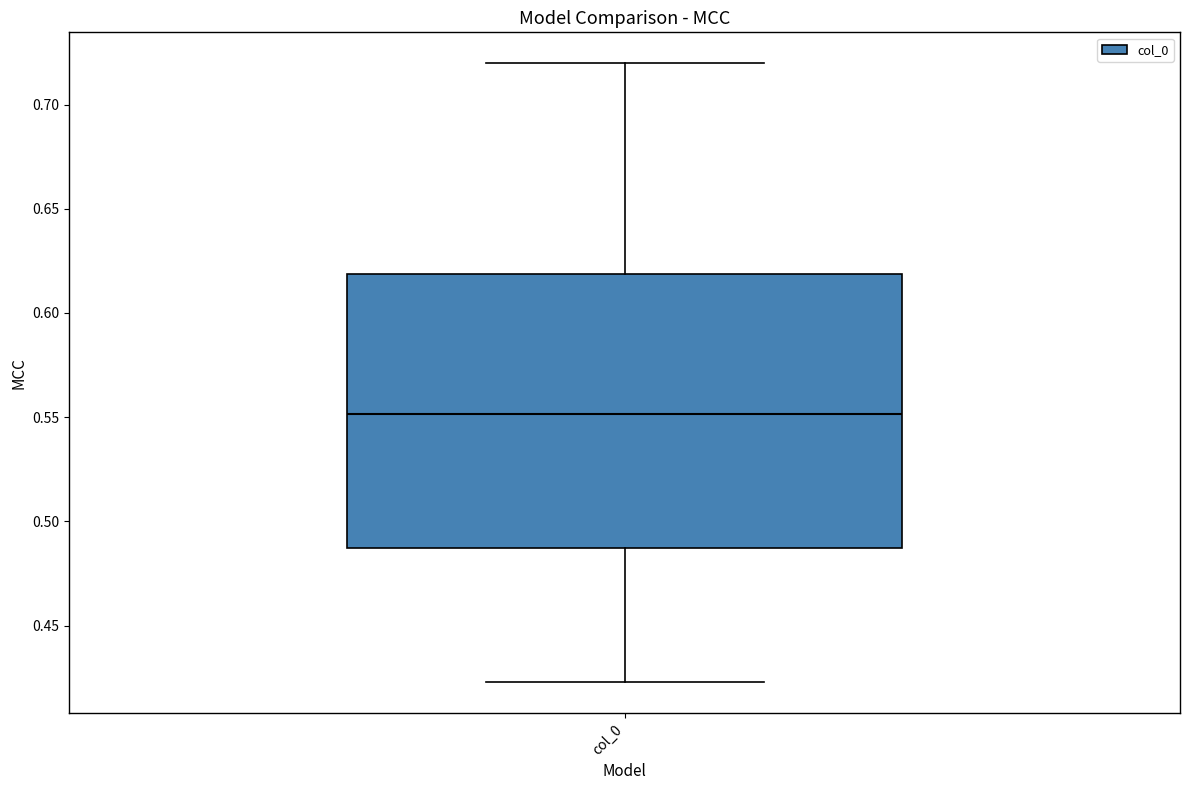

Where is the lower edge of the box for col_0 on the y-axis? The values are not printed on the chart, so give them approximately, as read against the axis.

0.485